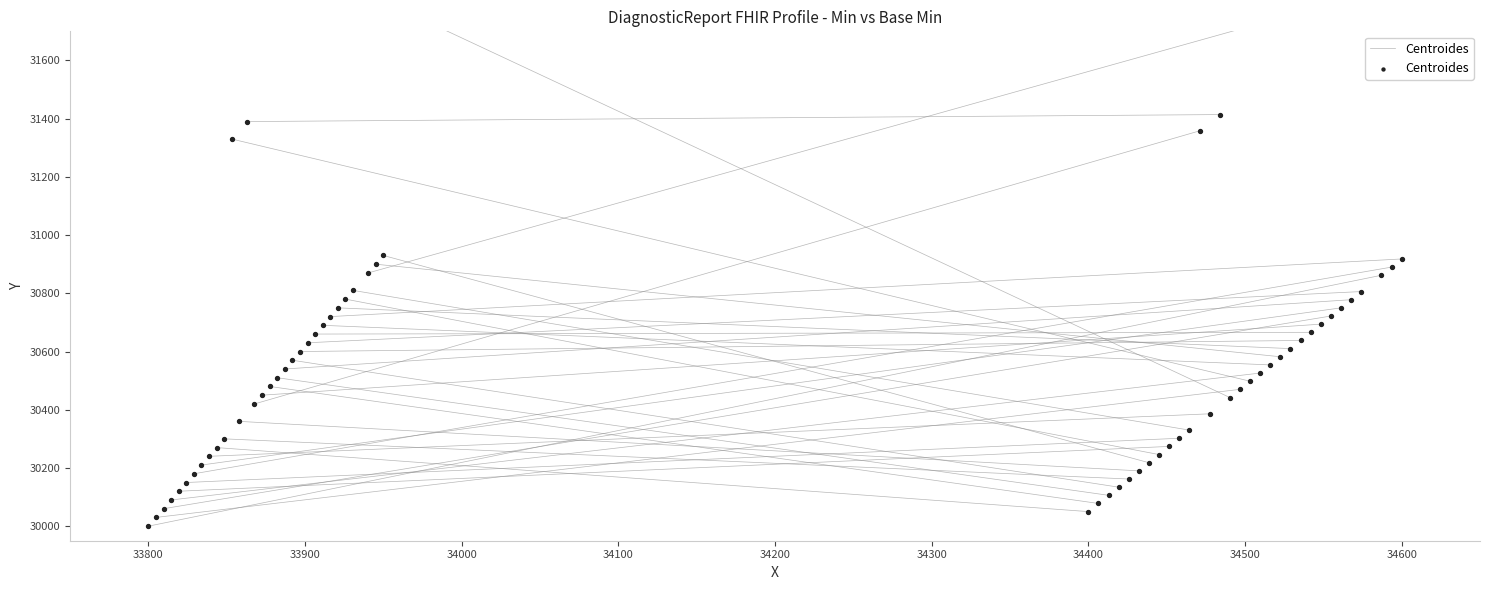

What is the change in value from 33700 to 33800?

+862